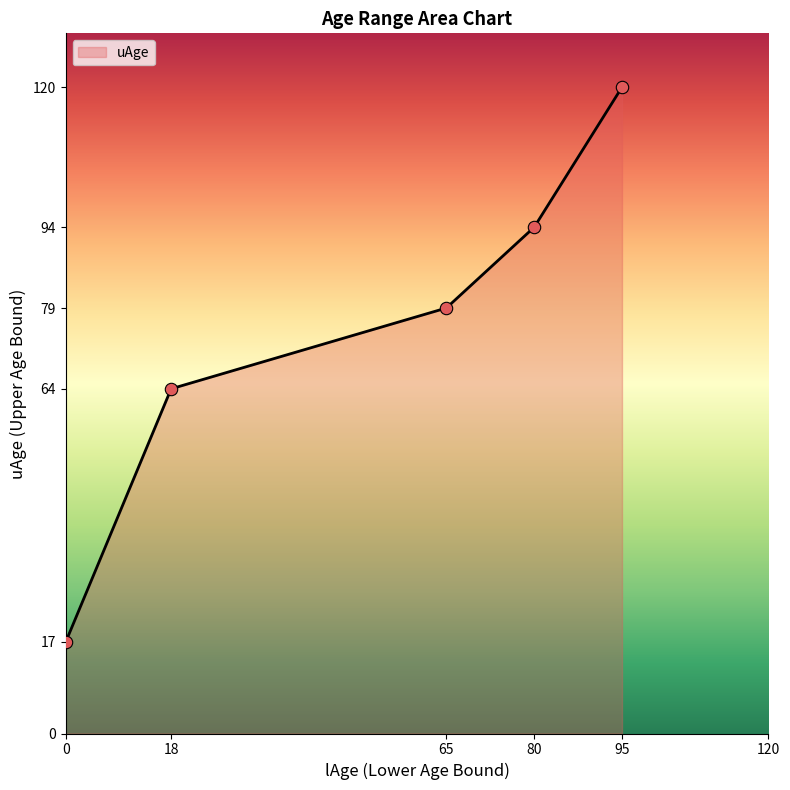

Which has a higher value, 95 or 0?

95